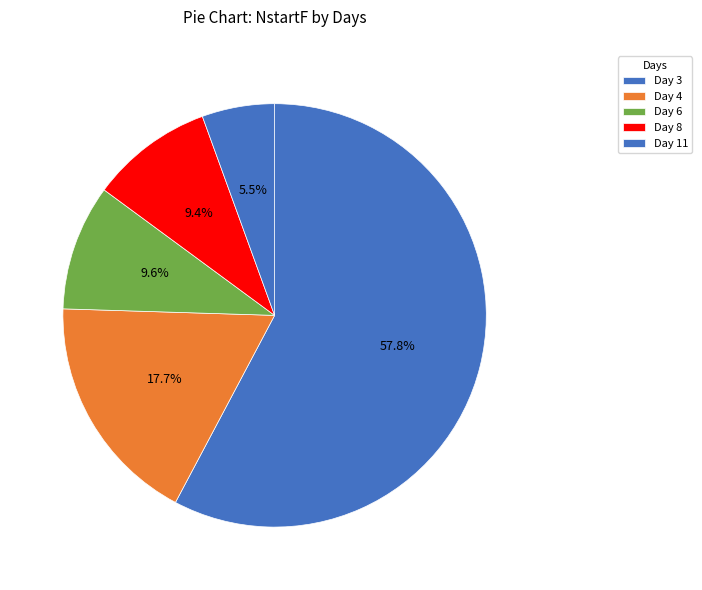

Count the number of slices in the pie.

5